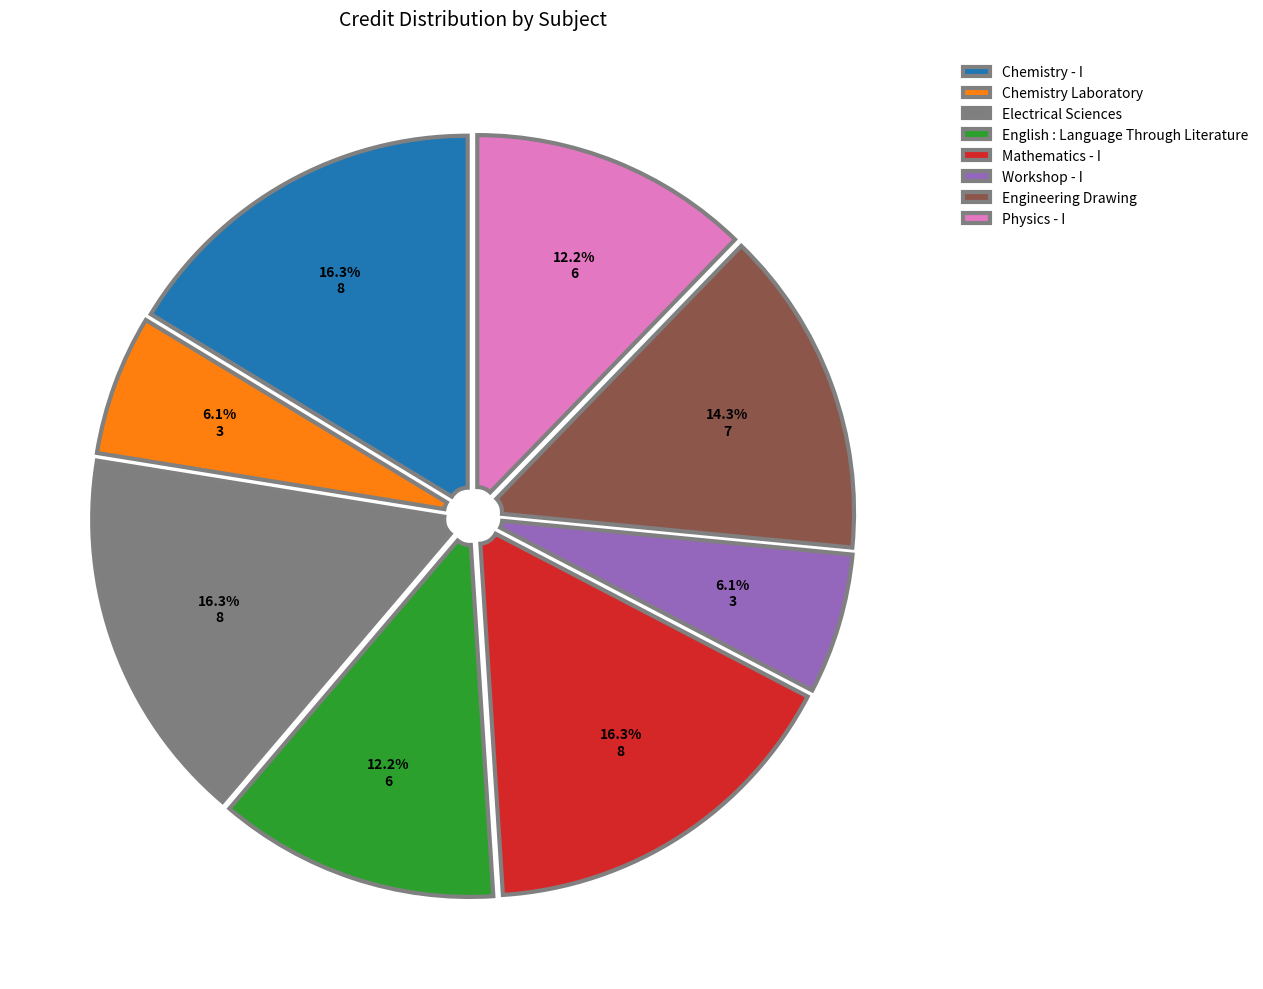

Is there a majority slice in this chart?

No